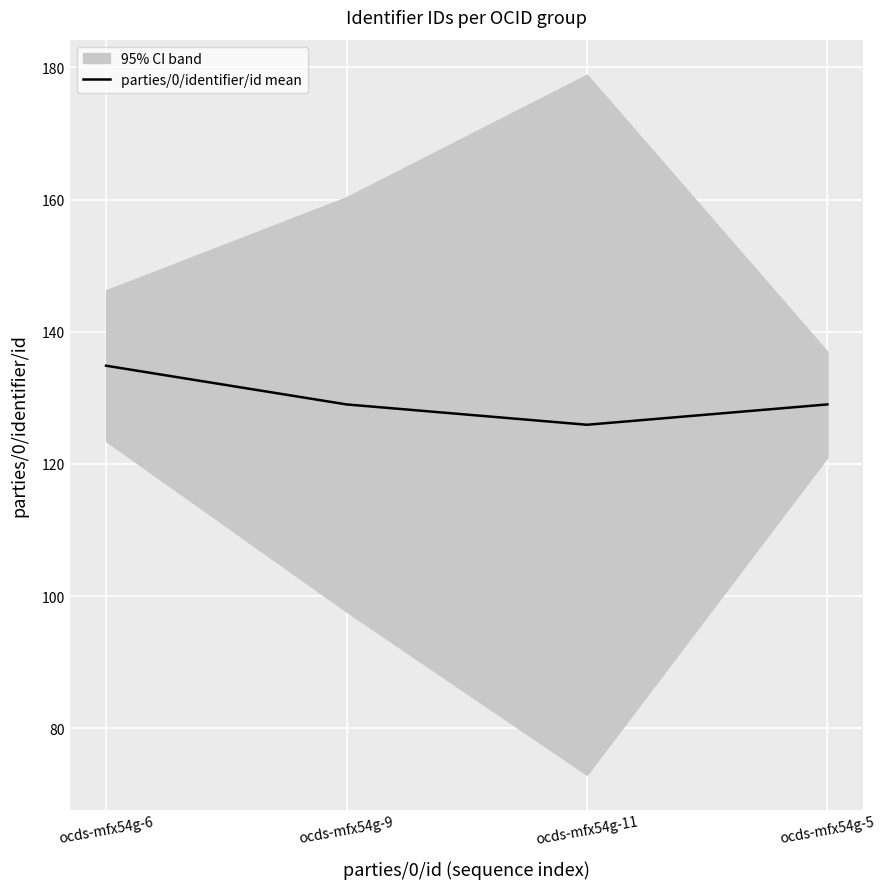

Which has a higher value, ocds-mfx54g-6 or ocds-mfx54g-11?

ocds-mfx54g-6